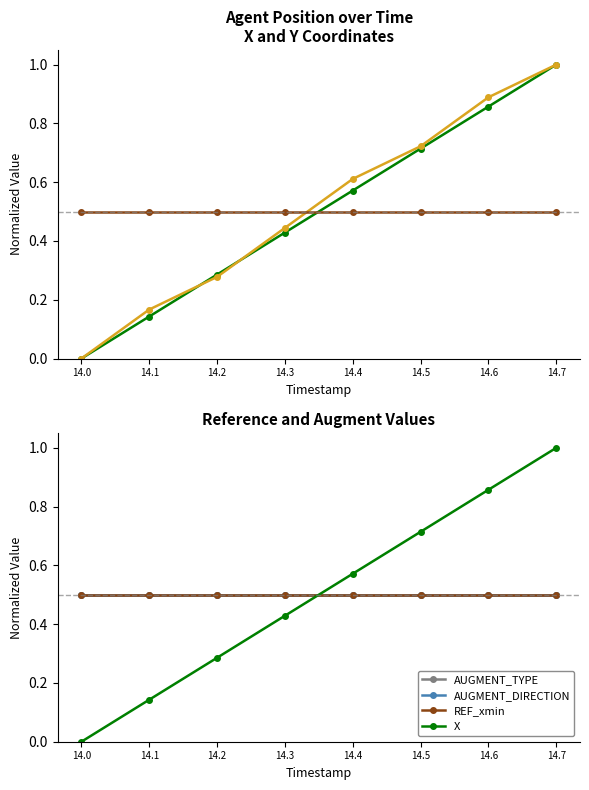

At which category does the chart reach its minimum across all series?

14.0